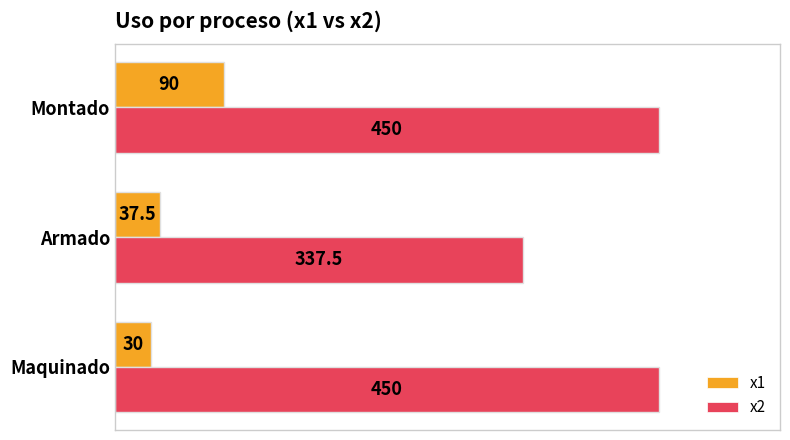

Count the number of data series in this chart.

2